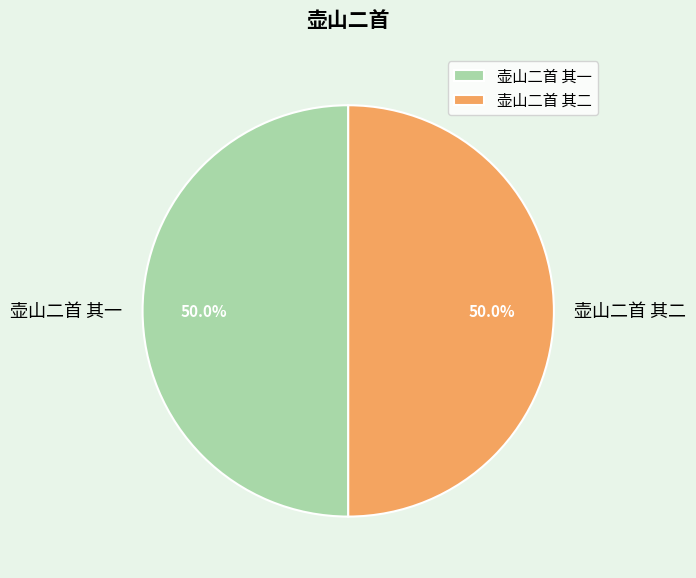

Approximately how many times larger is the value at 壶山二首 其一 compared to 壶山二首 其二?

1.0